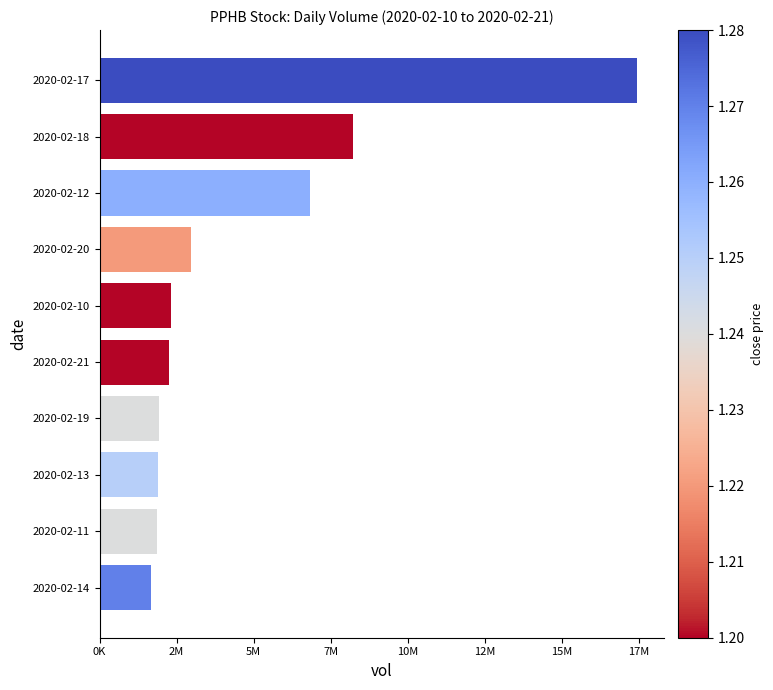

What is the sum of all values?

47392900